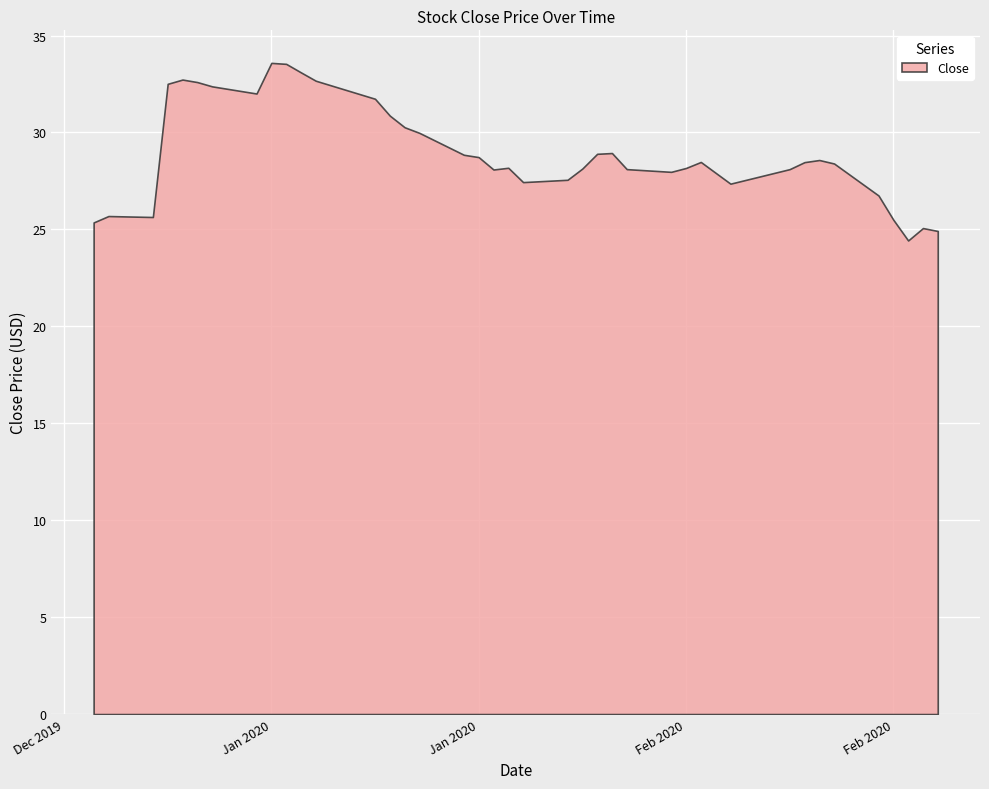

Rank the categories by value from lowest to highest.

2020-02-26, 2020-02-28, 2020-02-27, 2020-01-02, 2020-02-25, 2020-01-06, 2020-01-03, 2020-02-24, 2020-02-14, 2020-01-31, 2020-02-03, 2020-02-13, 2020-02-10, 2020-01-29, 2020-02-07, 2020-02-18, 2020-02-04, 2020-02-11, 2020-01-30, 2020-02-21, 2020-02-19, 2020-02-12, 2020-02-20, 2020-01-28, 2020-01-27, 2020-02-05, 2020-02-06, 2020-01-24, 2020-01-23, 2020-01-22, 2020-01-21, 2020-01-13, 2020-01-10, 2020-01-07, 2020-01-09, 2020-01-17, 2020-01-08, 2020-01-16, 2020-01-15, 2020-01-14